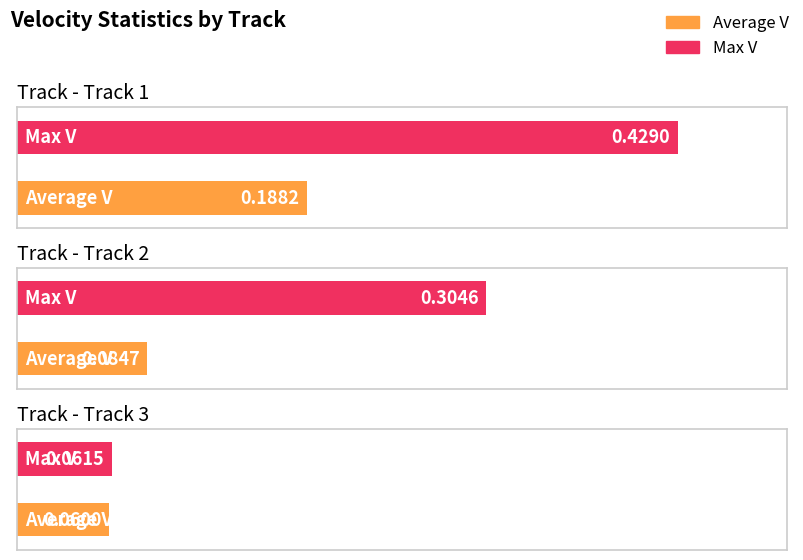

Which series has the largest total across all categories?

Max V